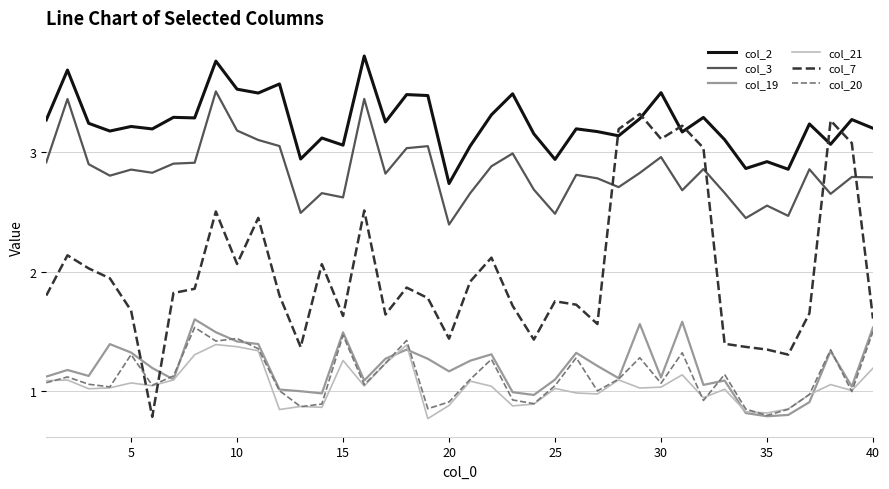

What are all the series names shown in the legend?

col_2, col_3, col_19, col_21, col_7, col_20